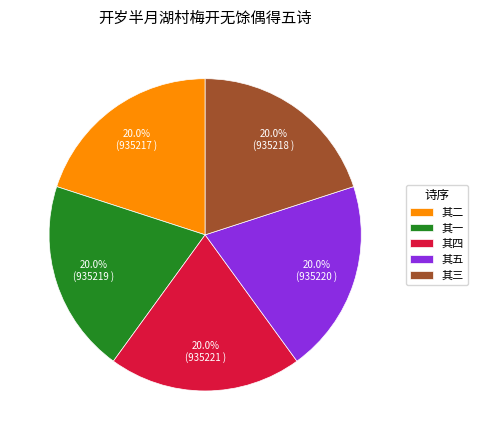

Does 其五 represent more than half of the total?

No